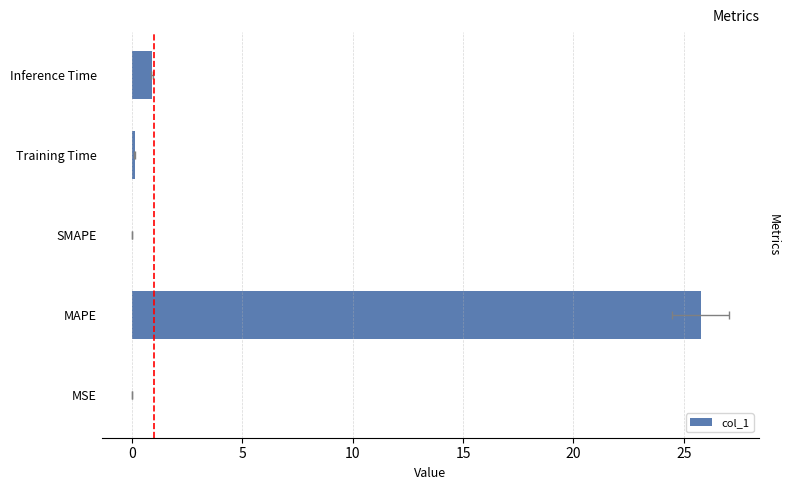

What is the difference between the maximum and minimum values?

25.8